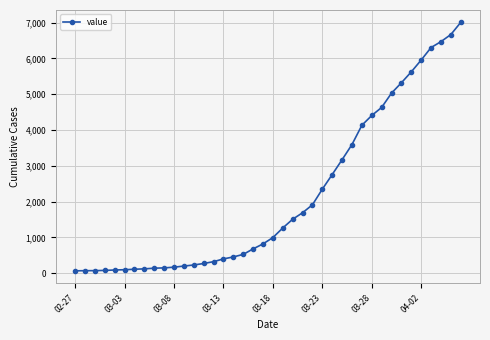

What is the average value?

2144